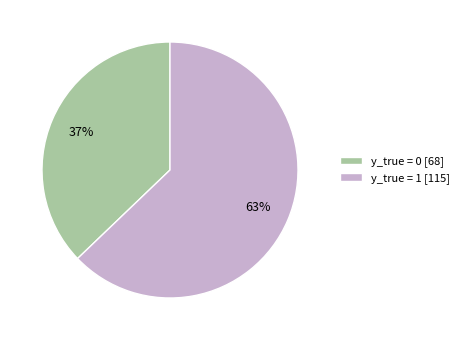

How many slices are in this pie chart?

2